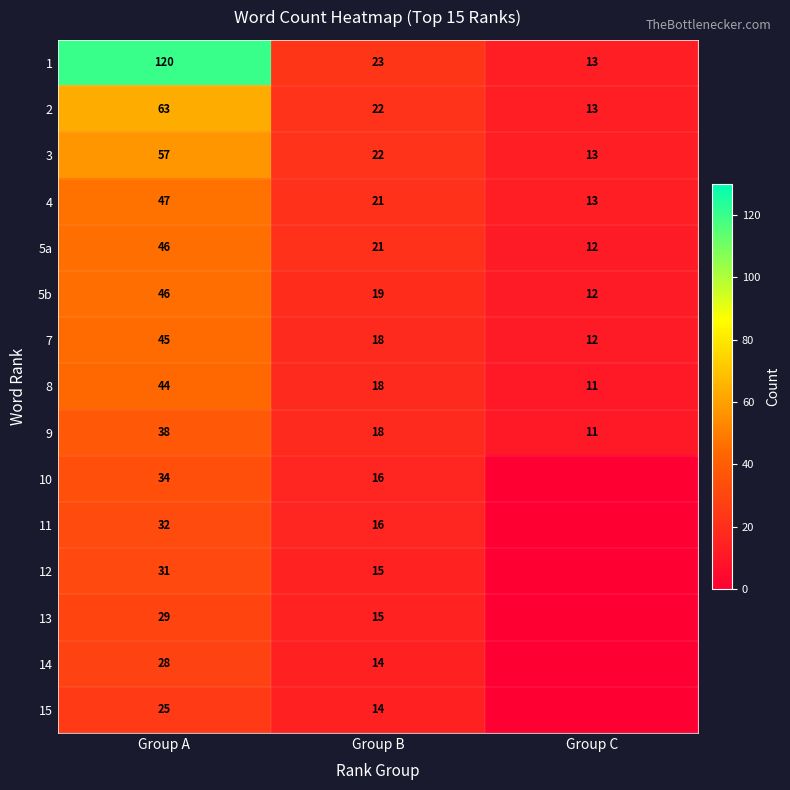

Read the 2 value at Group B, to the nearest 5.

20